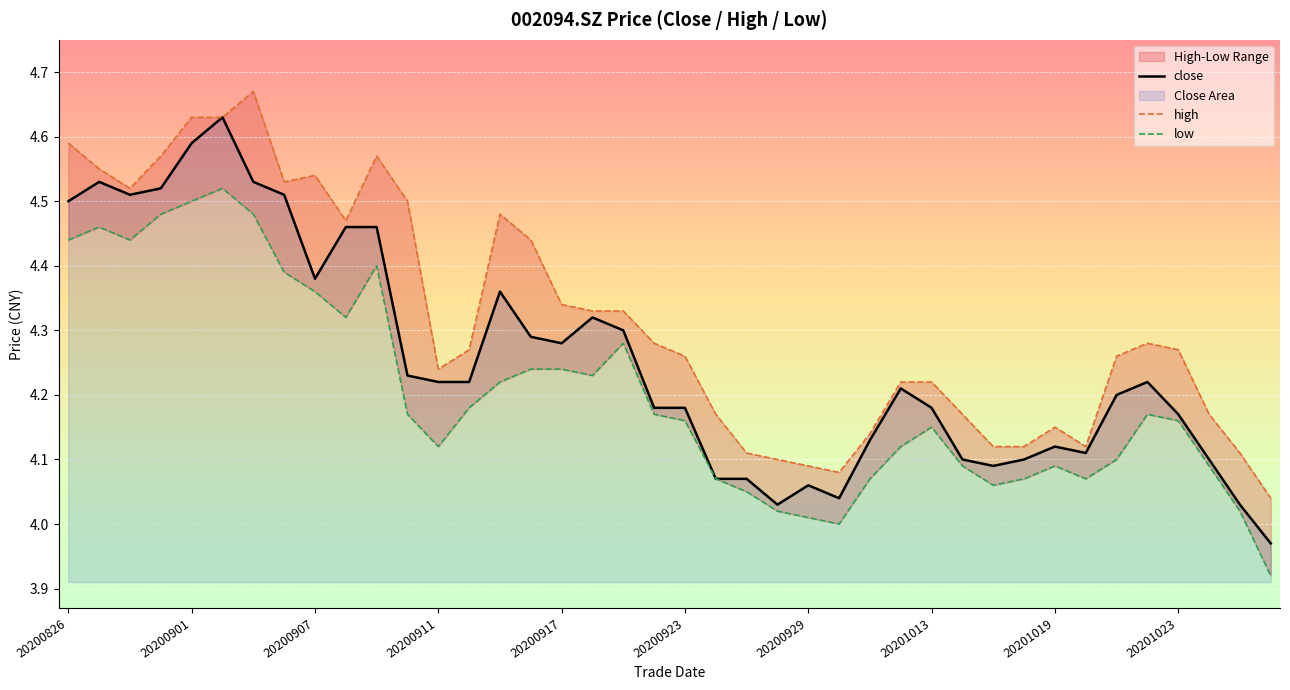

The high series shows 4.3 at 18. True or false?

True